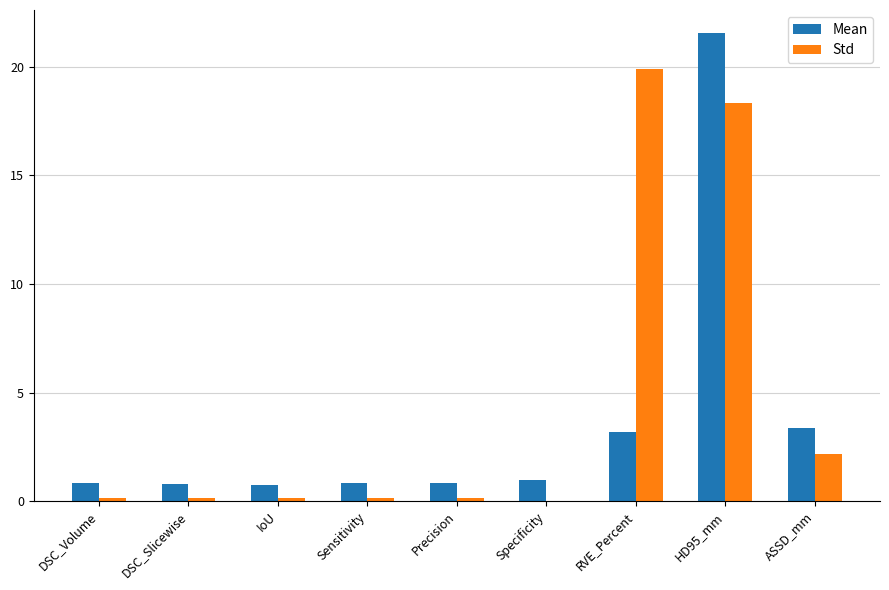

Is the value of Mean at Specificity greater than the value of Std at RVE_Percent?

No